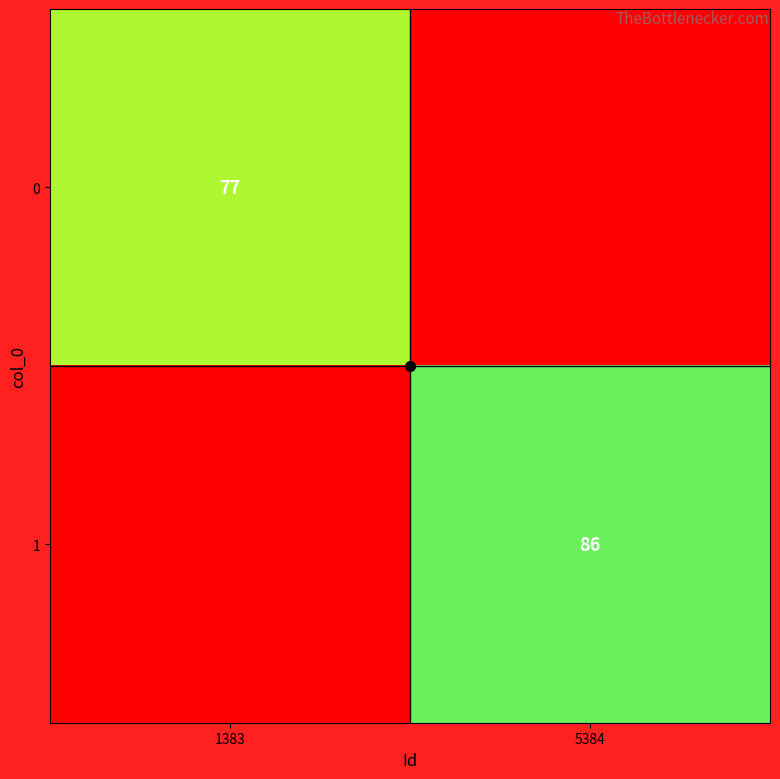

Rank the categories by 0 value from lowest to highest.

5384, 1383